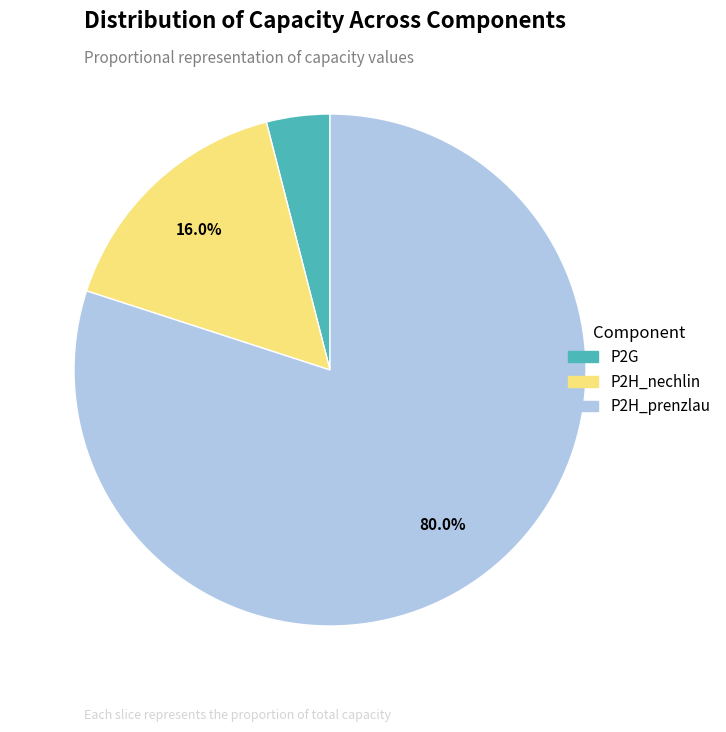

What percentage do P2H_prenzlau and P2H_nechlin together represent?

96.0%